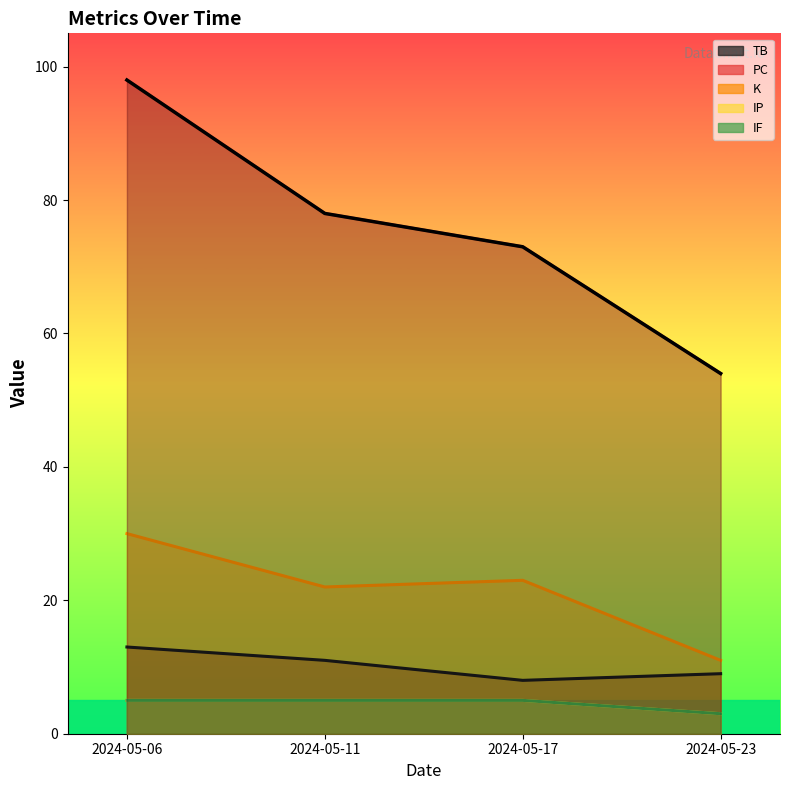

Where does the TB series first go above 11?

2024-05-06